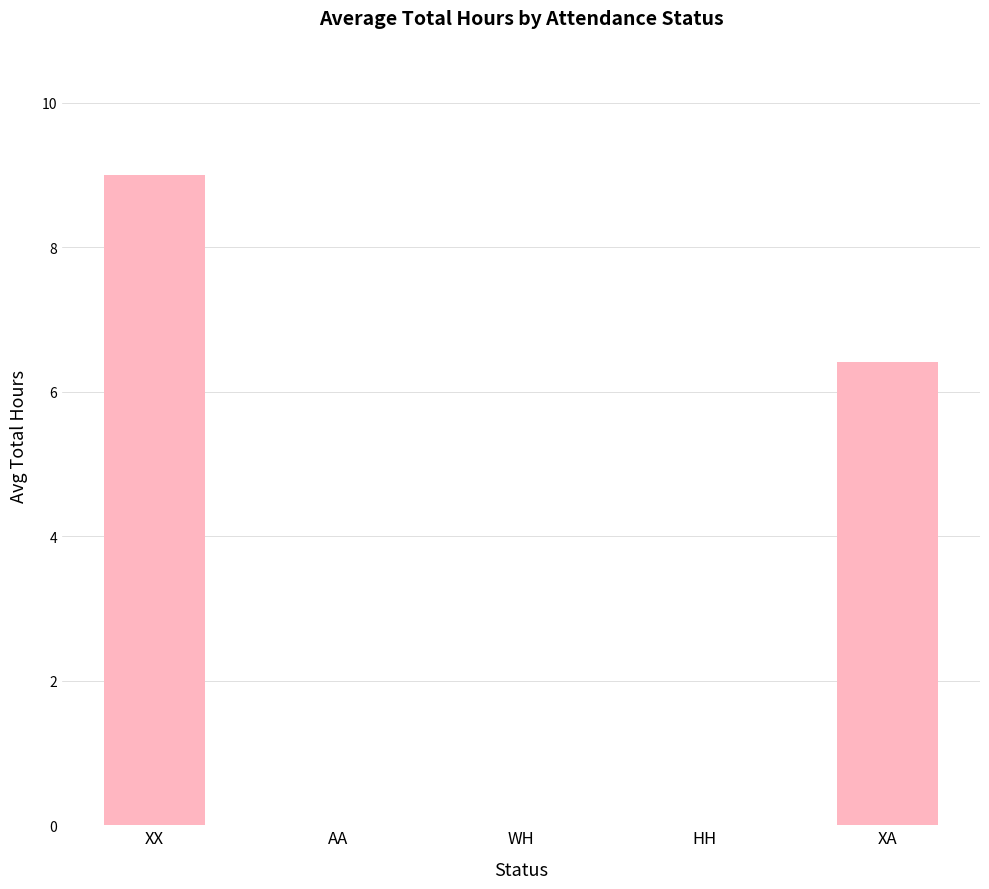

Count the number of data series in this chart.

1